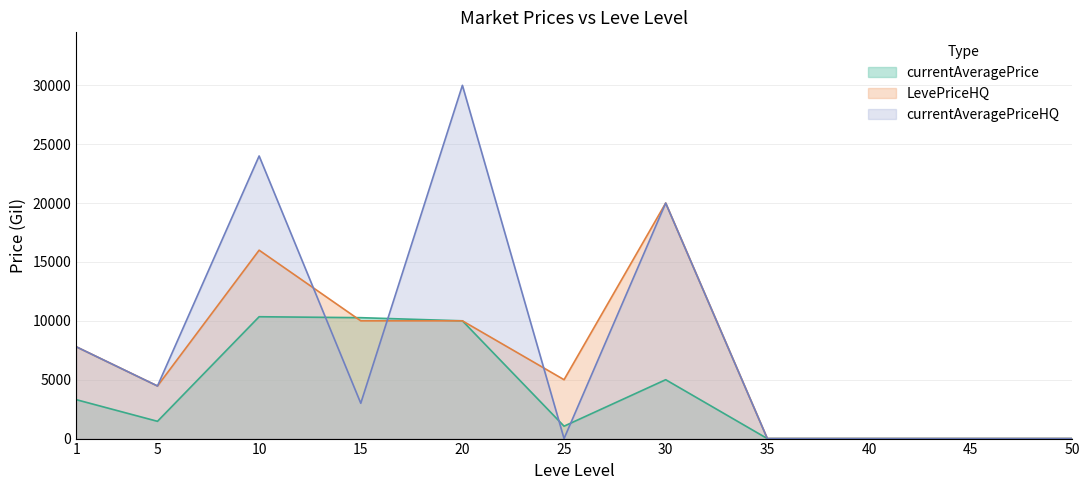

How many lines are shown in the chart?

3